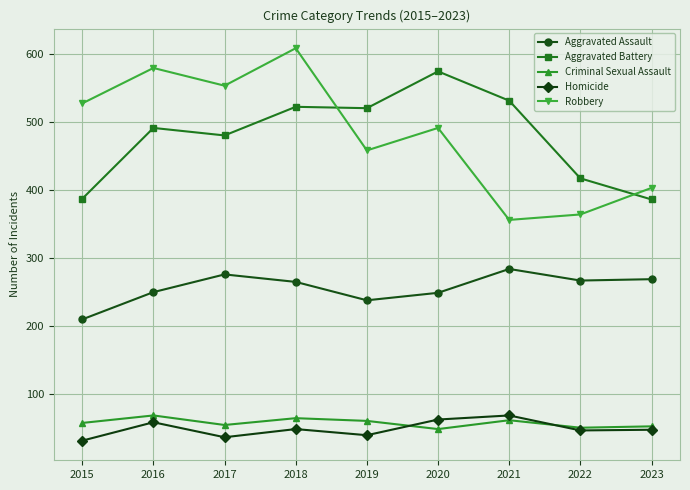

What are all the series names shown in the legend?

Aggravated Assault, Aggravated Battery, Criminal Sexual Assault, Homicide, Robbery